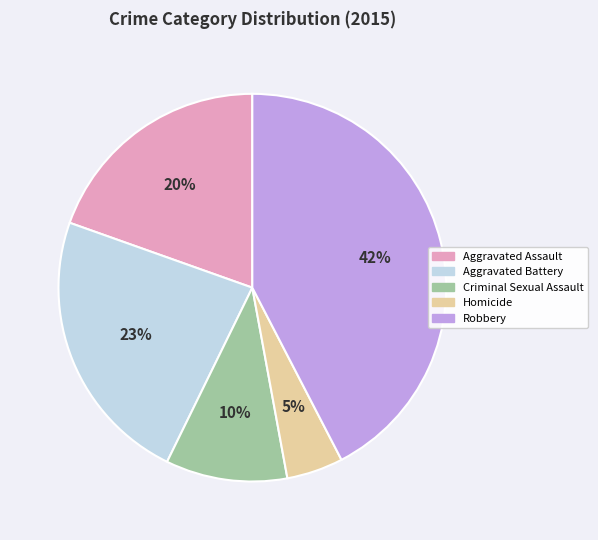

To the nearest percent, what is the difference between the Aggravated Battery and Criminal Sexual Assault slice percentages?

13%